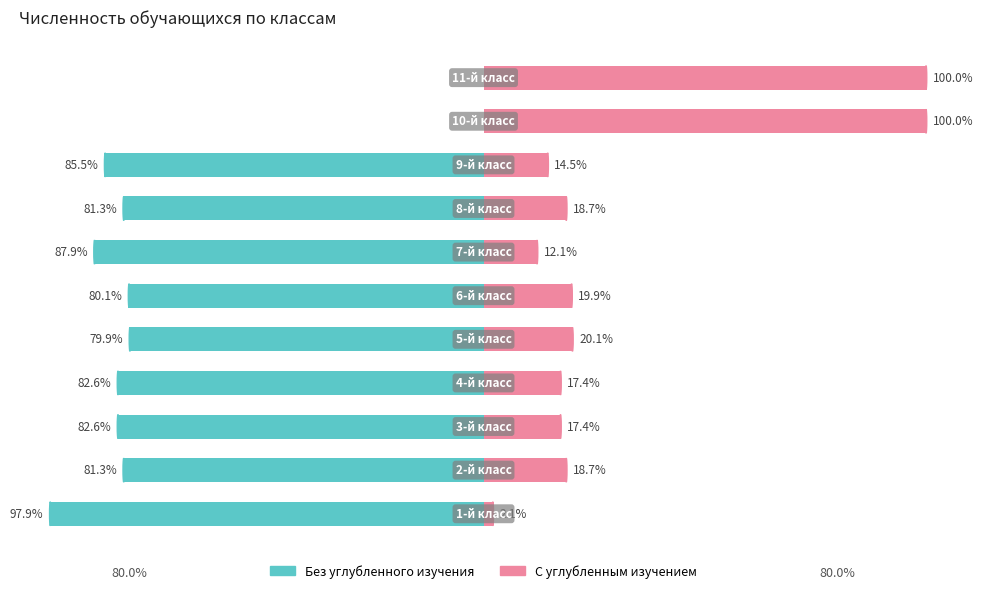

Reading left to right, what are all the values shown in this chart?

Без углубленного изучения: 0=-97.9	1=-81.3	2=-82.6	3=-82.6	4=-79.9	5=-80.1	6=-87.9	7=-81.3	8=-85.5	9=0.0	10=0.0
С углубленным изучением: 0=2.1	1=18.7	2=17.4	3=17.4	4=20.1	5=19.9	6=12.1	7=18.7	8=14.5	9=100.0	10=100.0